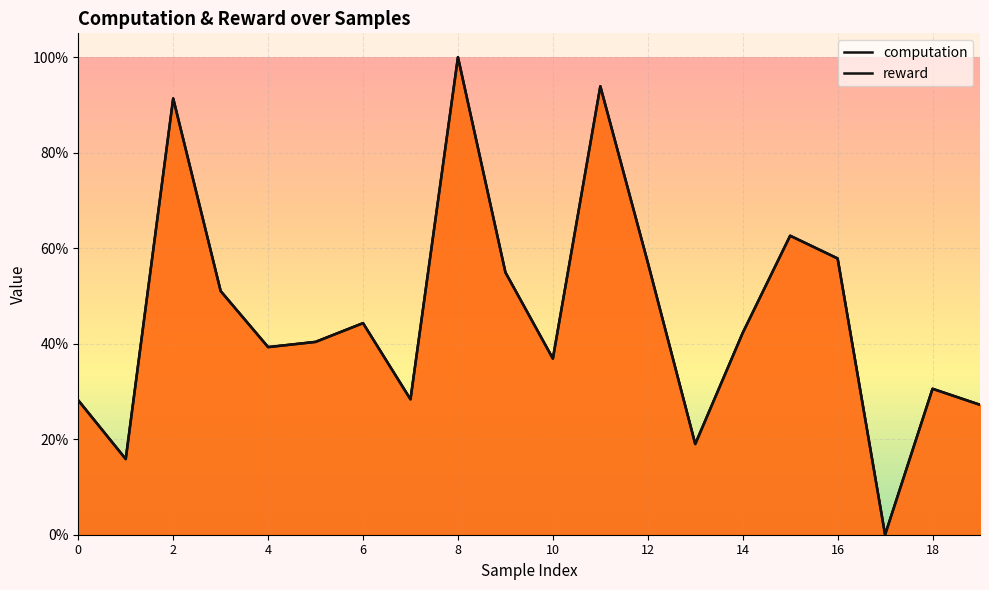

What are all the series names shown in the legend?

computation, reward